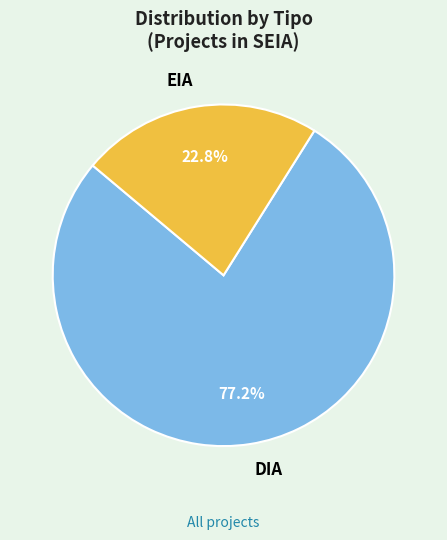

To the nearest percent, what is the average slice percentage?

50%